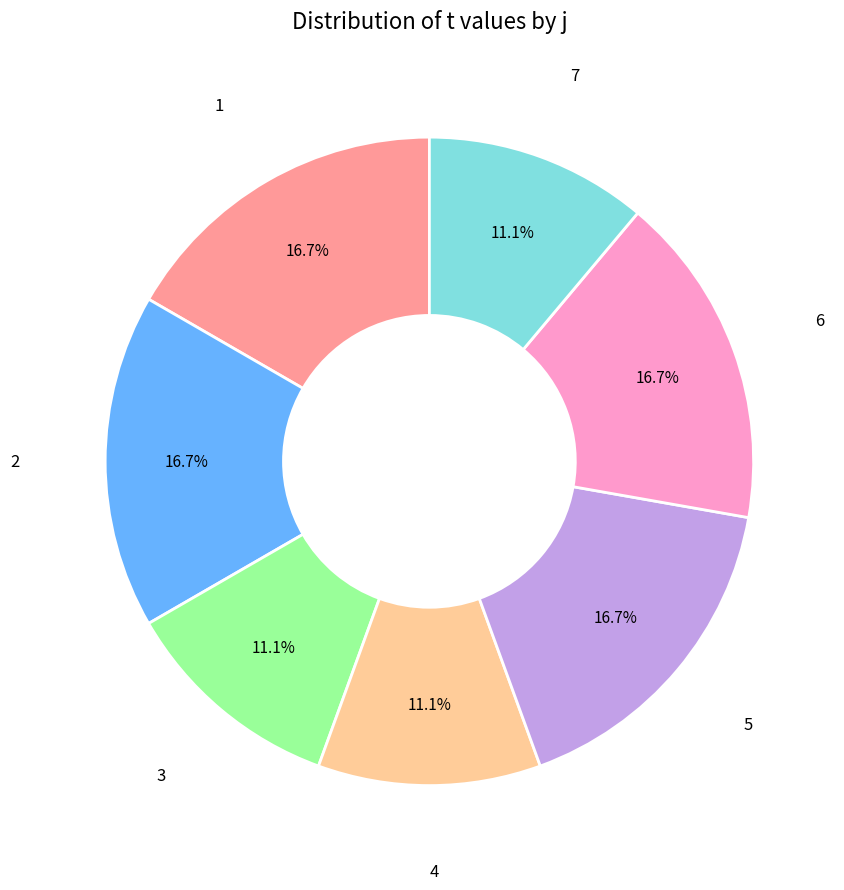

Count the number of slices in the pie.

7